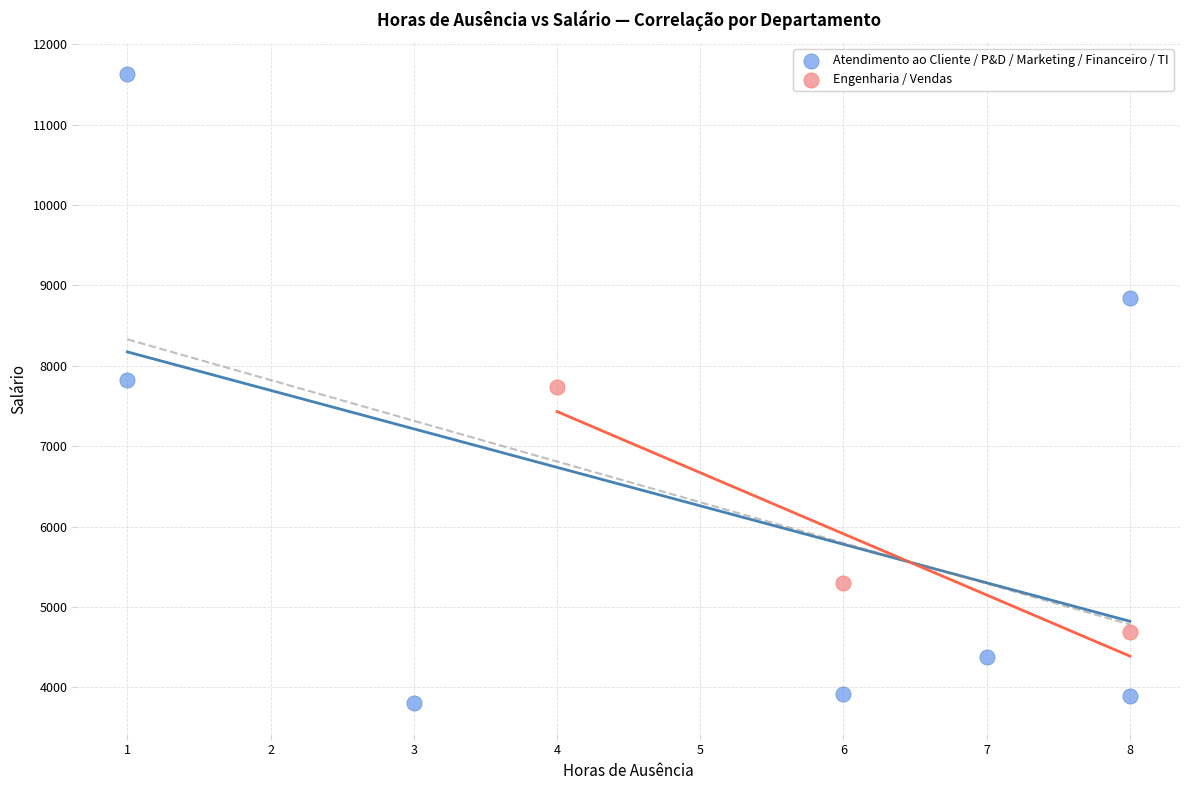

Which series has the largest Y range (max minus min)?

Atendimento ao Cliente / P&D / Marketing / Financeiro / TI